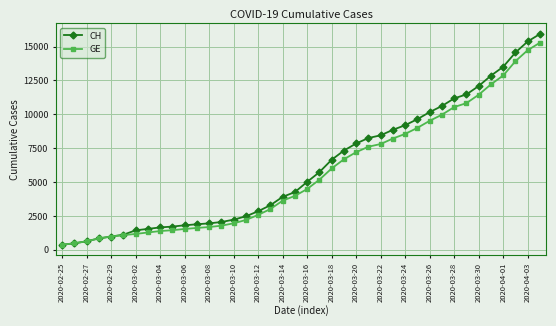

At how many categories does at least one series exceed 12569?

5